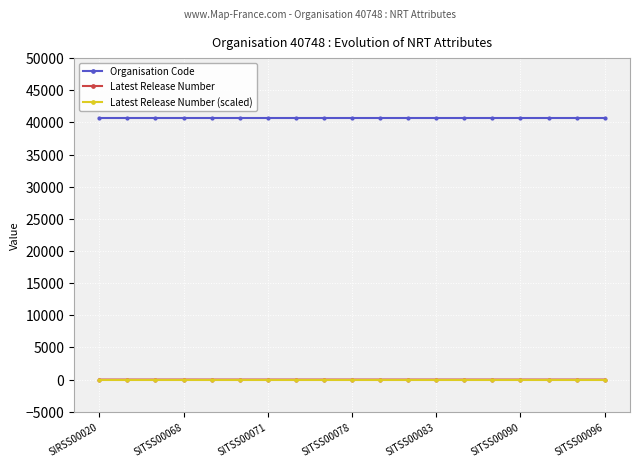

True or false: Organisation Code and Latest Release Number intersect in this chart.

False